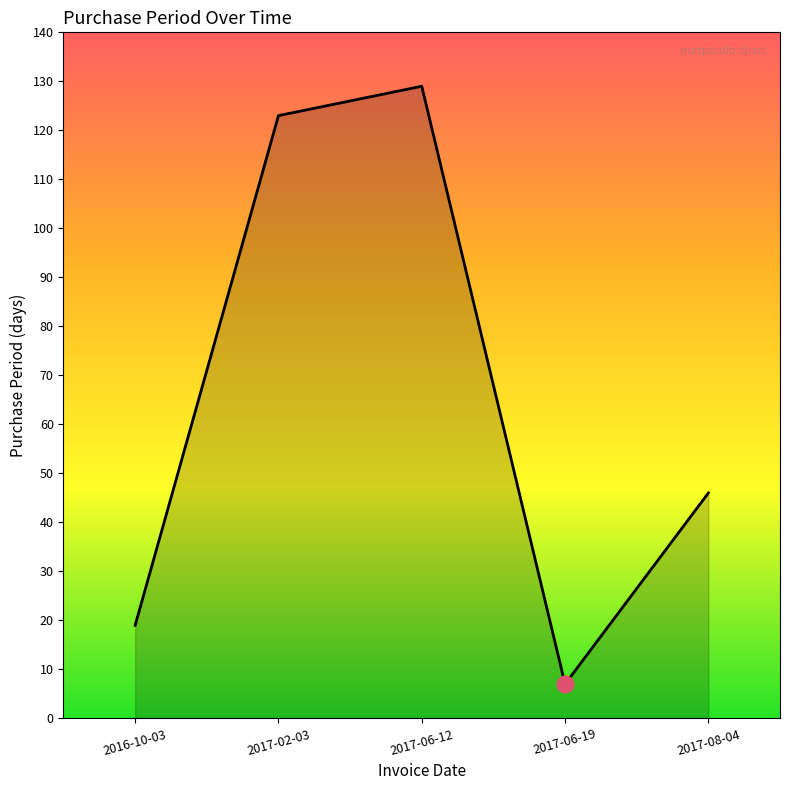

How many categories are shown in the chart?

5